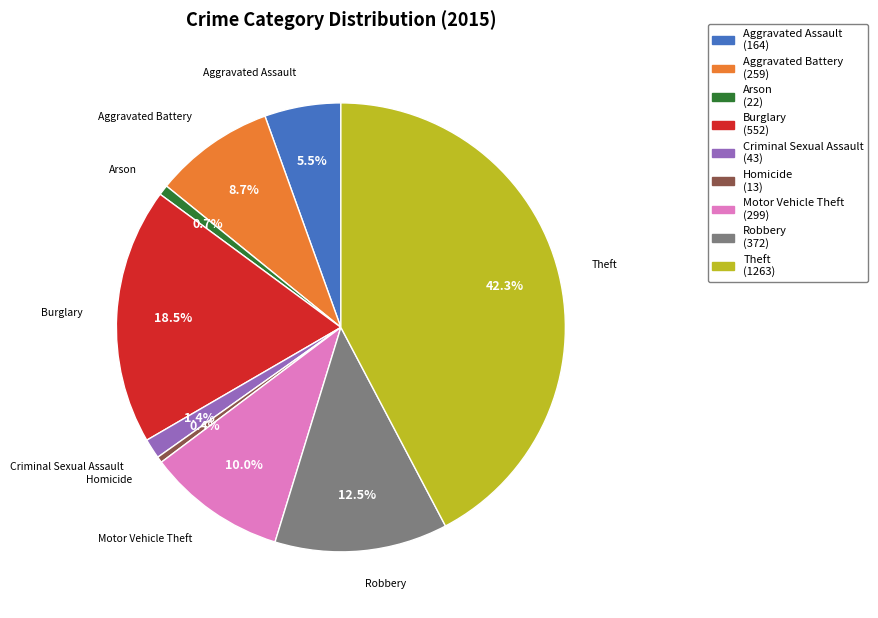

What portion of the pie excludes Theft?

57.7%